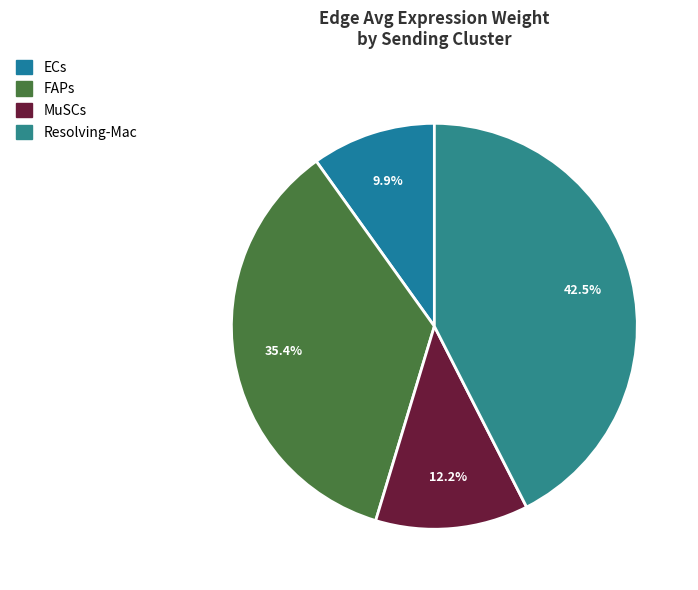

Which slice is the largest?

Resolving-Mac